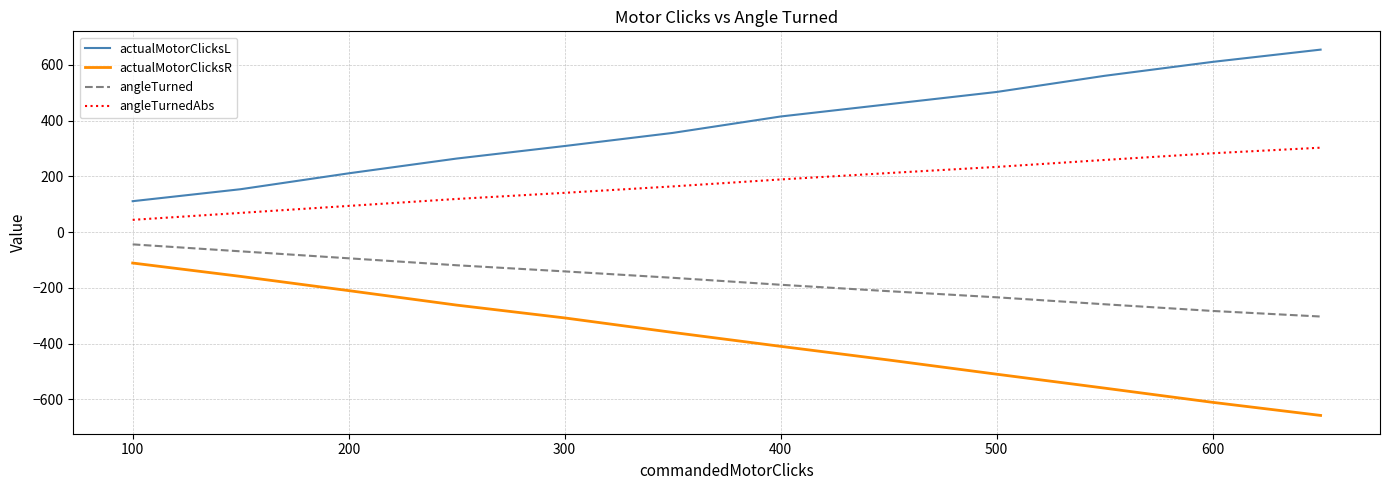

True or false: actualMotorClicksR and angleTurnedAbs intersect in this chart.

False